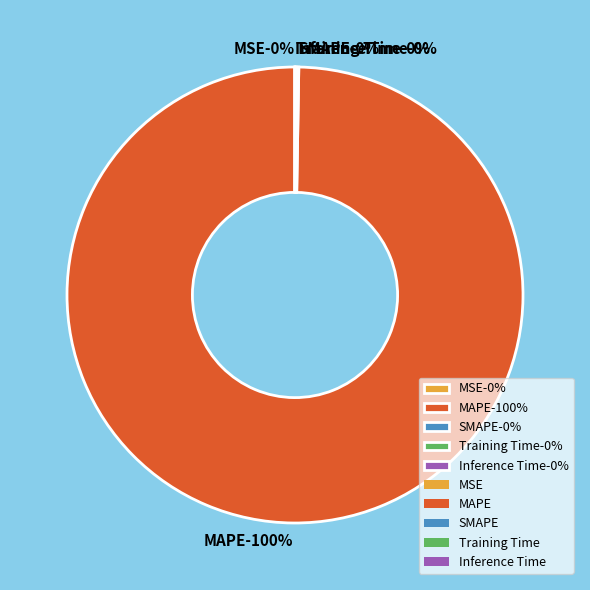

To the nearest percent, what is the average slice percentage?

20%